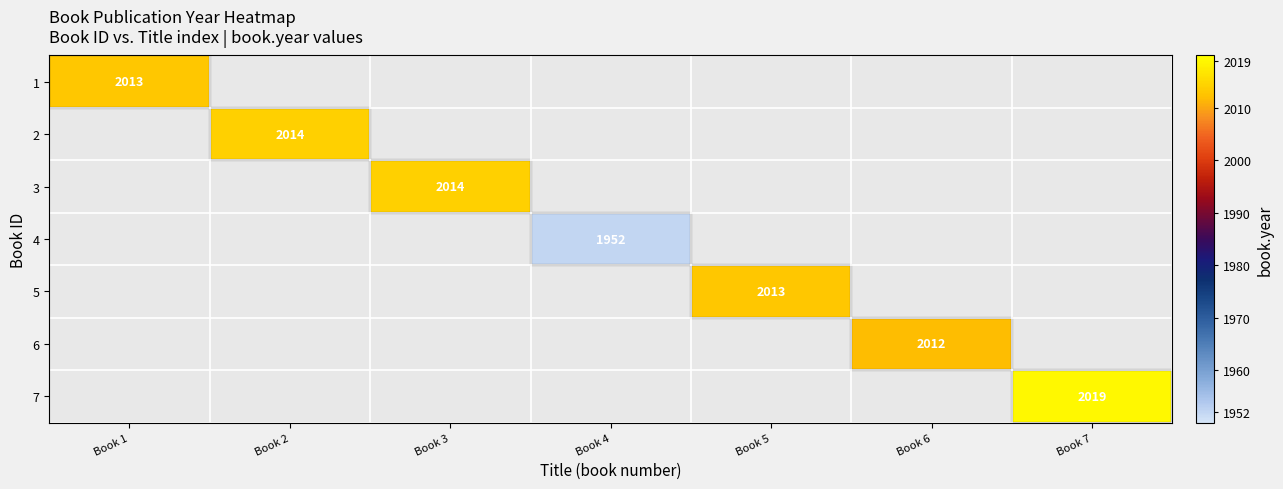

At how many categories does at least one series exceed 1972?

6